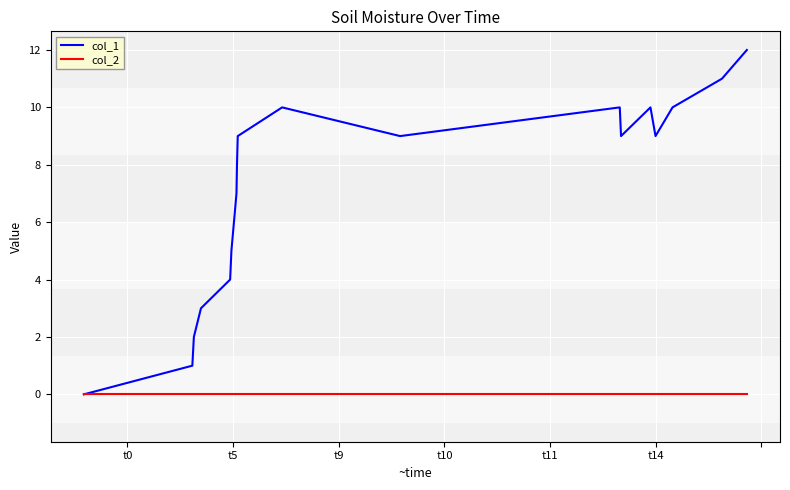

List the series in order of their peak value, lowest first.

col_2, col_1